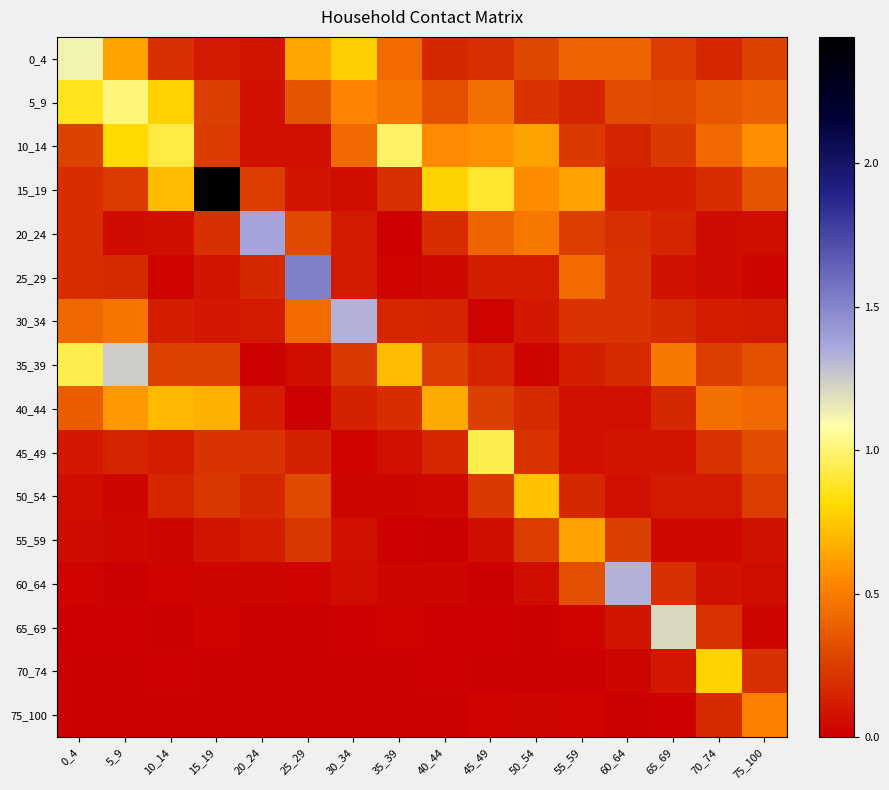

What is the spread (max minus min) of values at 10_14?

0.9